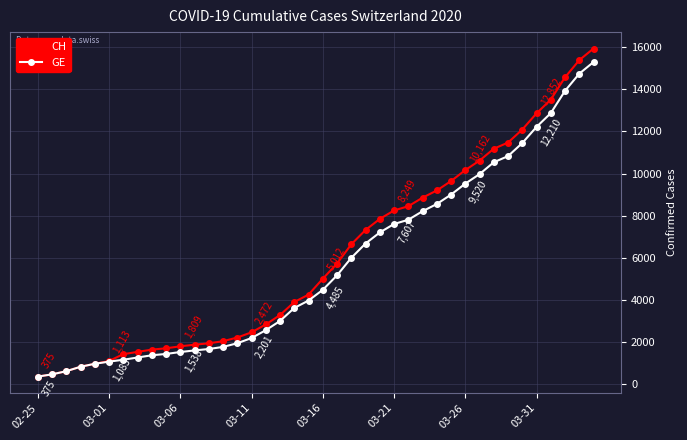

At how many categories does at least one series exceed 13797?

3